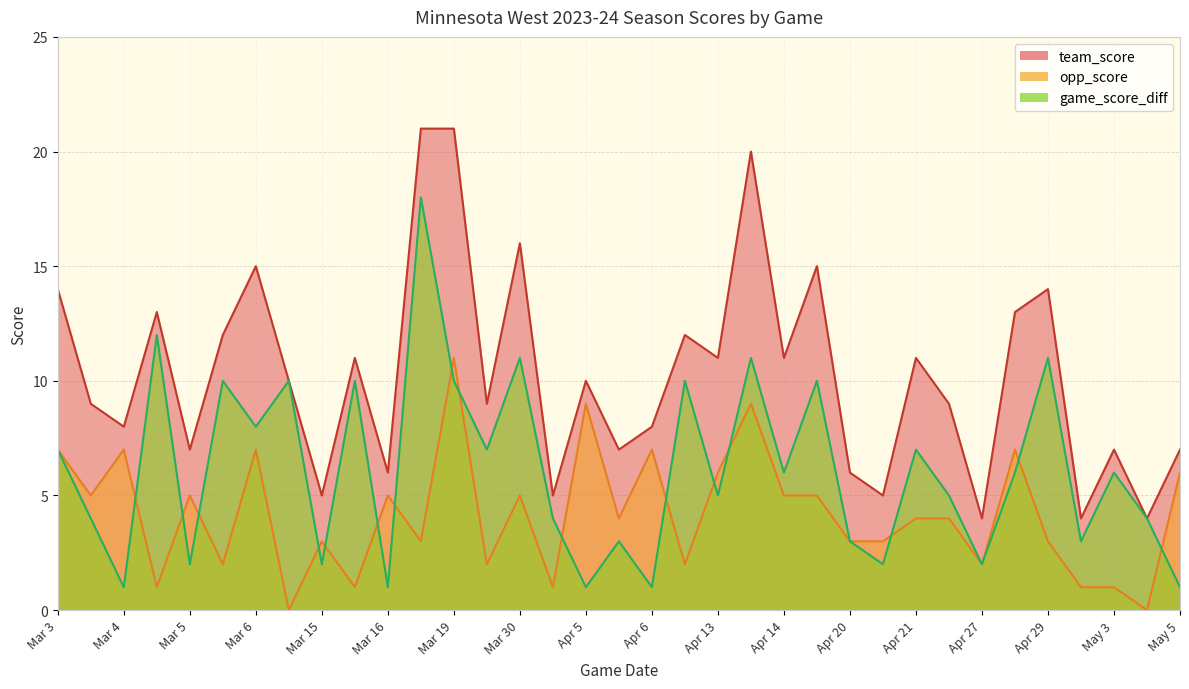

True or false: game_score_diff and team_score cross at least once.

False